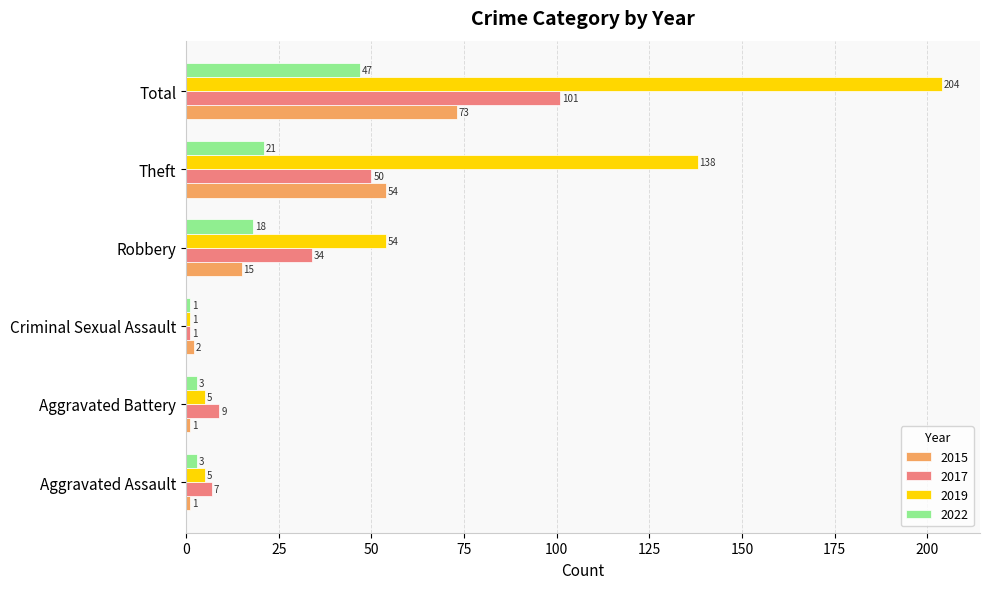

The 2015 series shows 85 at Theft. True or false?

False